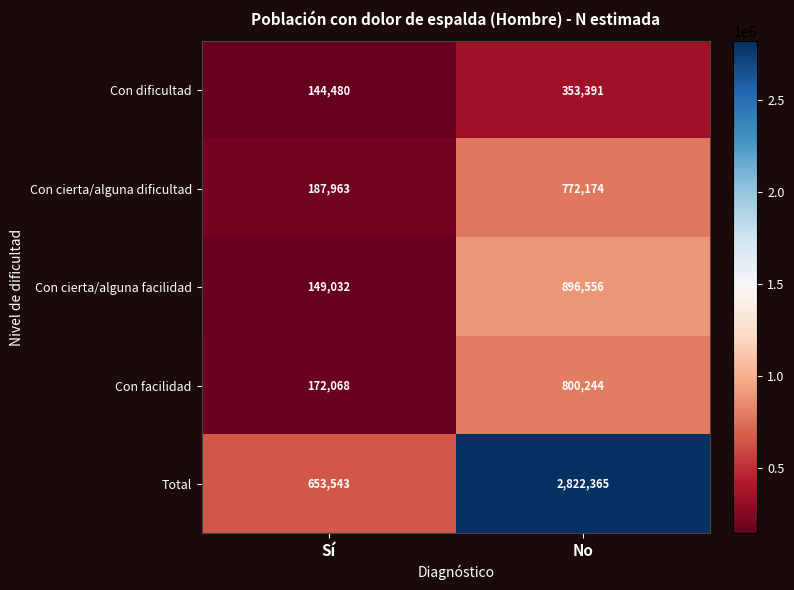

At which category is the sum across all series the highest?

No